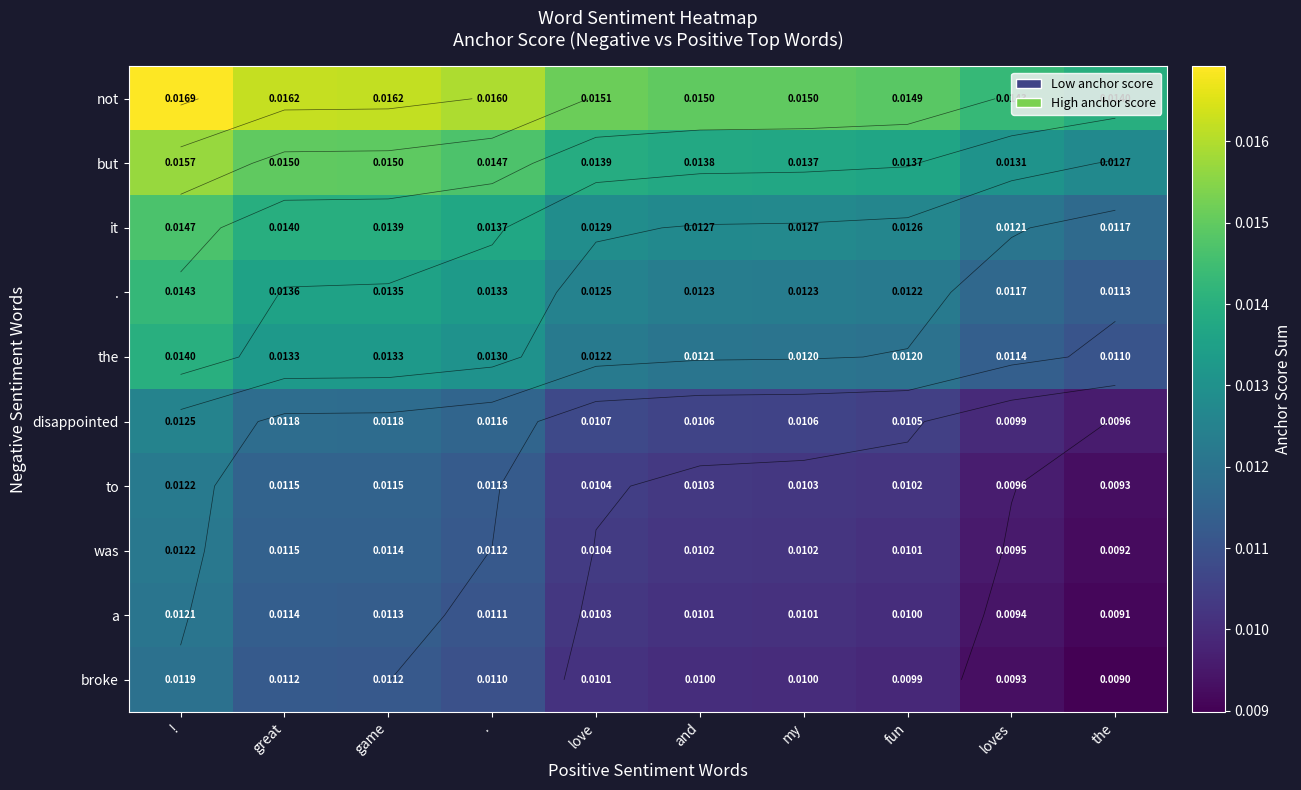

Which series has the largest range (max minus min)?

but